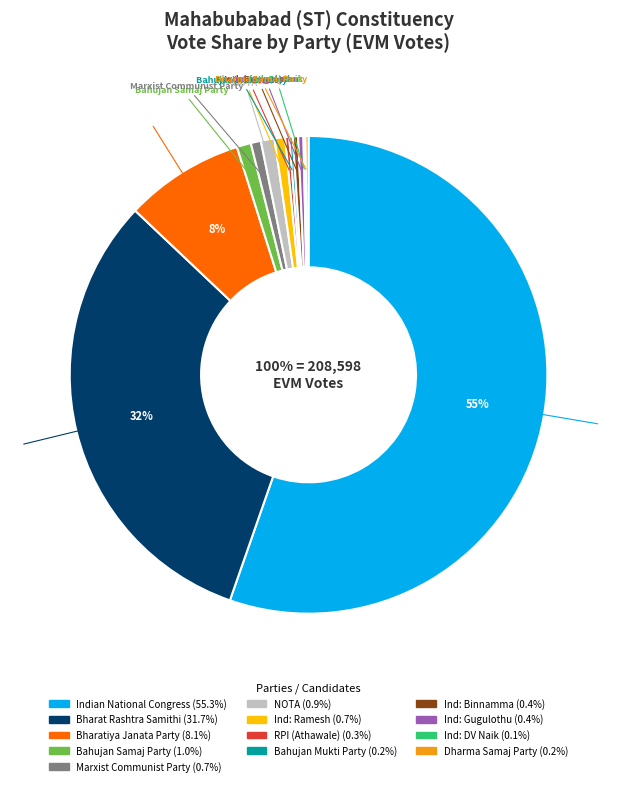

What percentage is the Bharatiya Janata Party slice, to the nearest percent?

8%